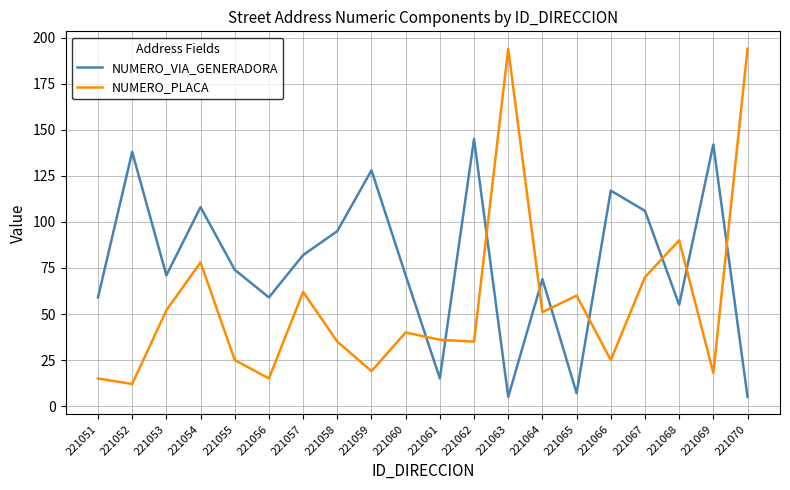

What is the difference between the NUMERO_VIA_GENERADORA values at 221066 and 221070?

112